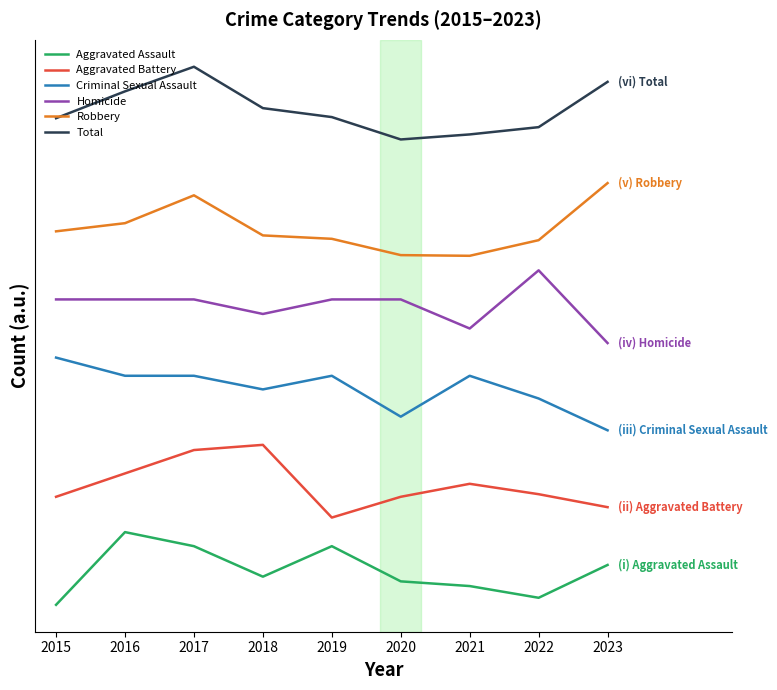

Is this an area chart (filled region under the line)?

No